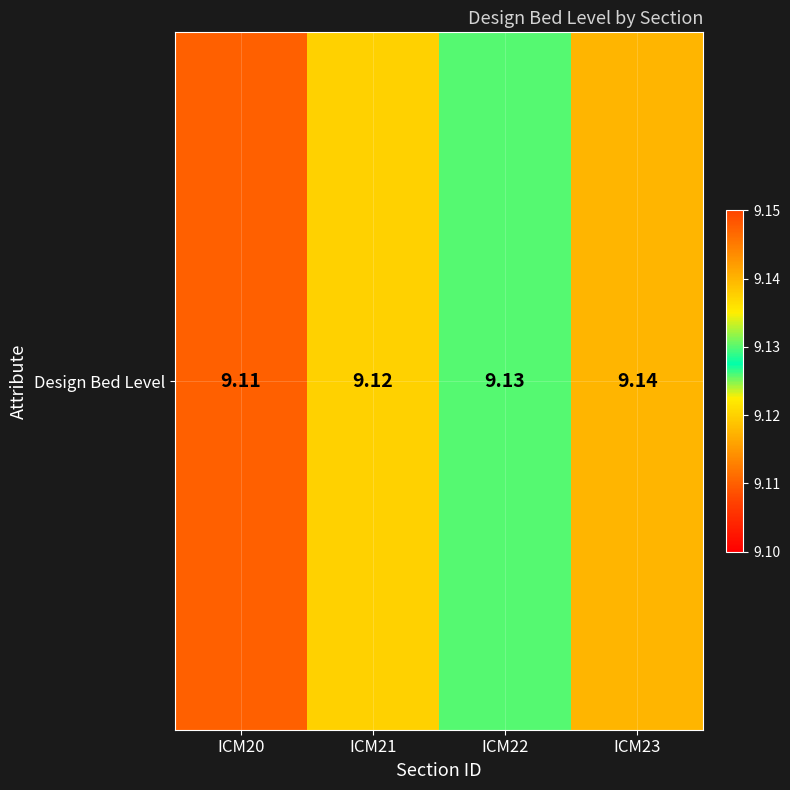

What is the minimum value shown in the chart?

9.1